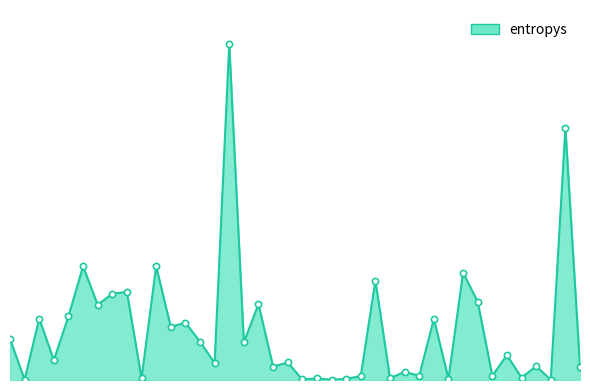

Is this an area chart (filled region under the line)?

Yes